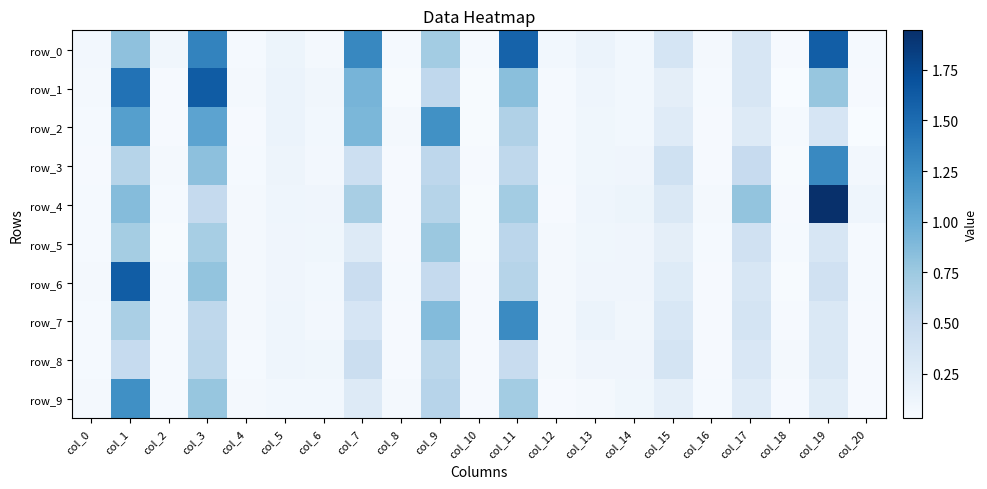

At which label does row_4 reach its minimum?

col_10